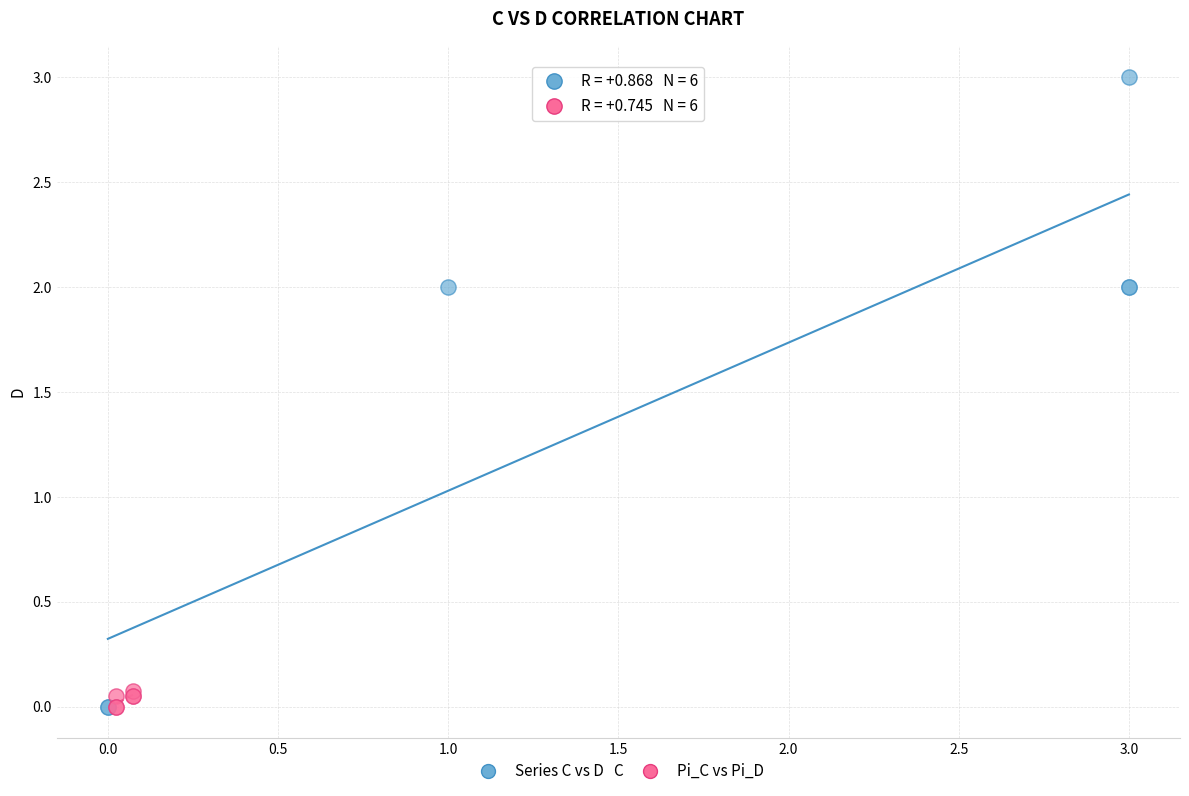

Which series has the largest Y range (max minus min)?

Series C vs D